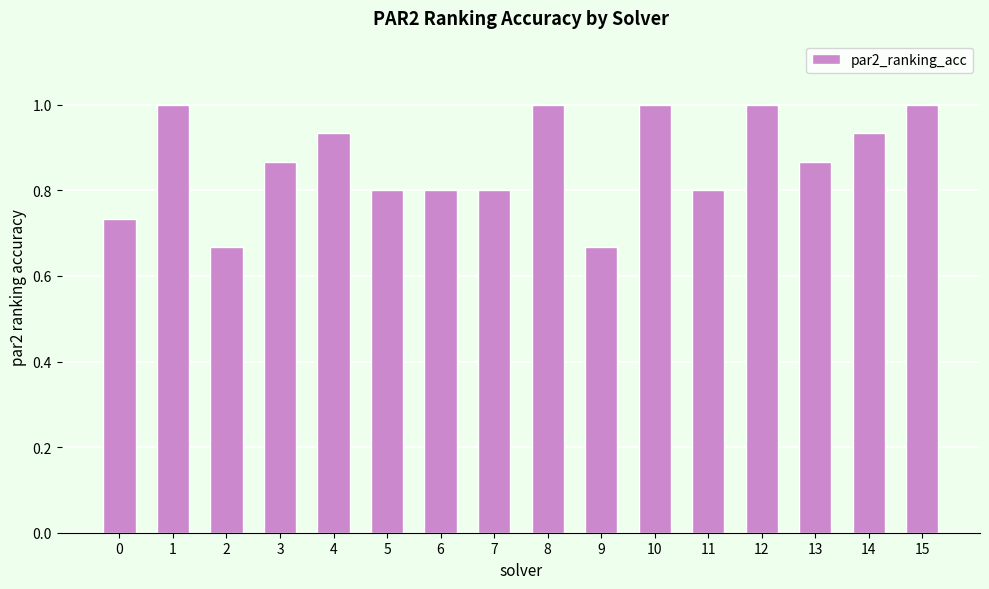

What is the change in value from 1 to 4?

-0.1